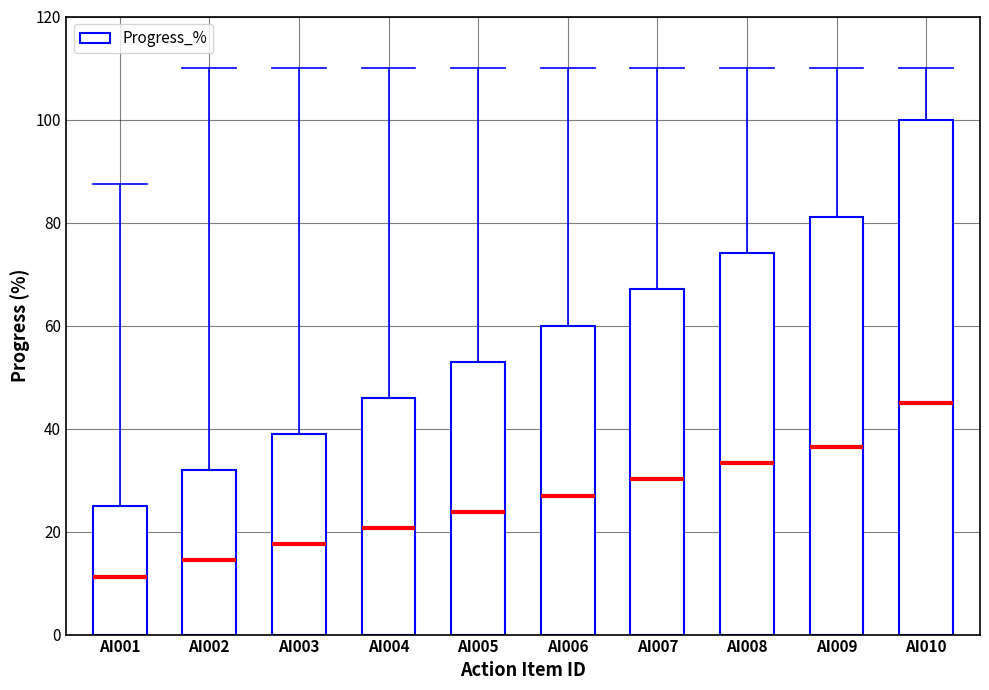

What is the minimum value shown in the chart?

25